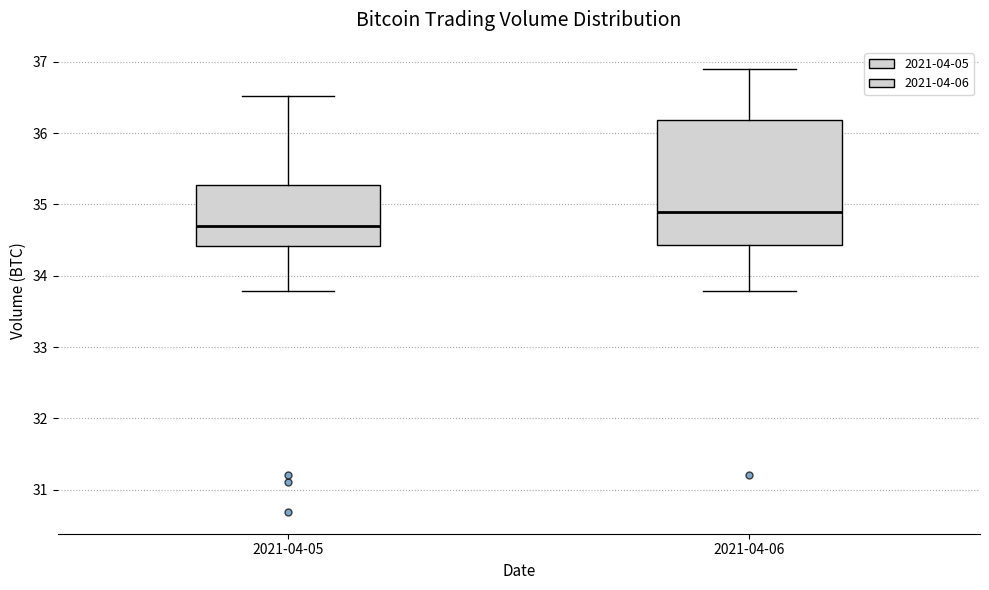

Where does the lower whisker of the box for 2021-04-06 end on the y-axis? The values are not printed on the chart, so give them approximately, as read against the axis.

33.8